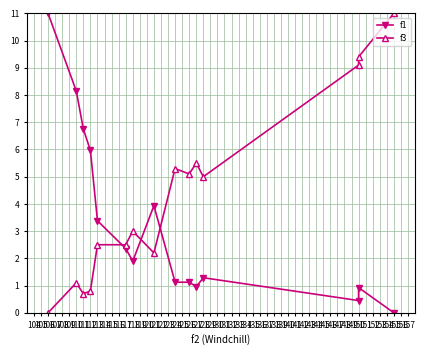

Rank the series by their maximum value, from highest to lowest.

f1, f3